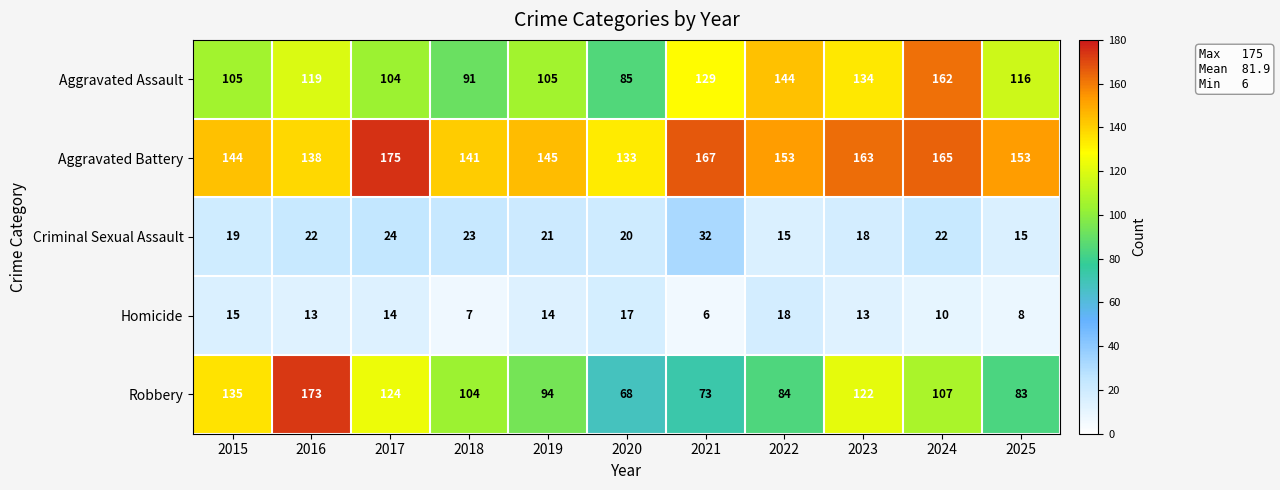

What is the difference between the Robbery values at 2018 and 2021?

31